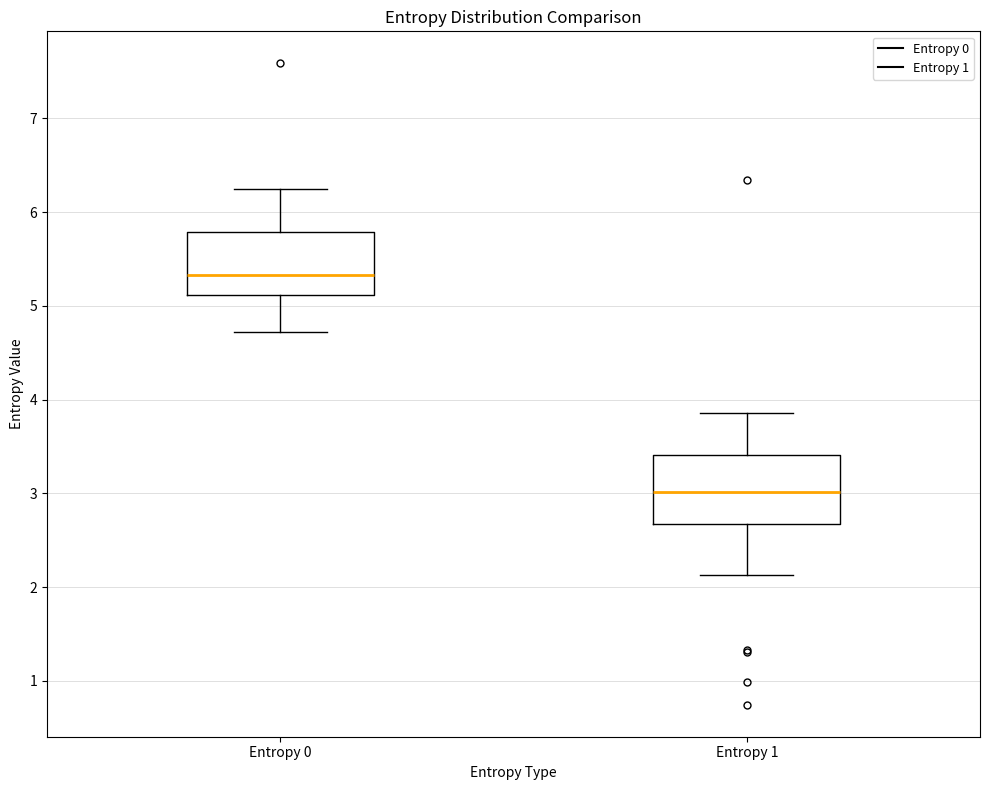

Where is the lower edge of the box for Entropy 1 on the y-axis? The values are not printed on the chart, so give them approximately, as read against the axis.

2.7